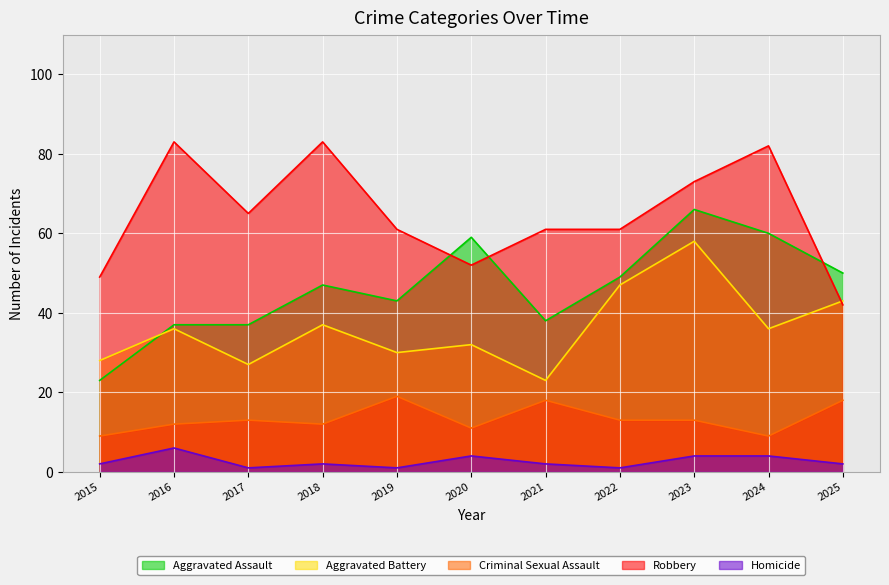

Does the chart display data point markers on the line(s)?

No